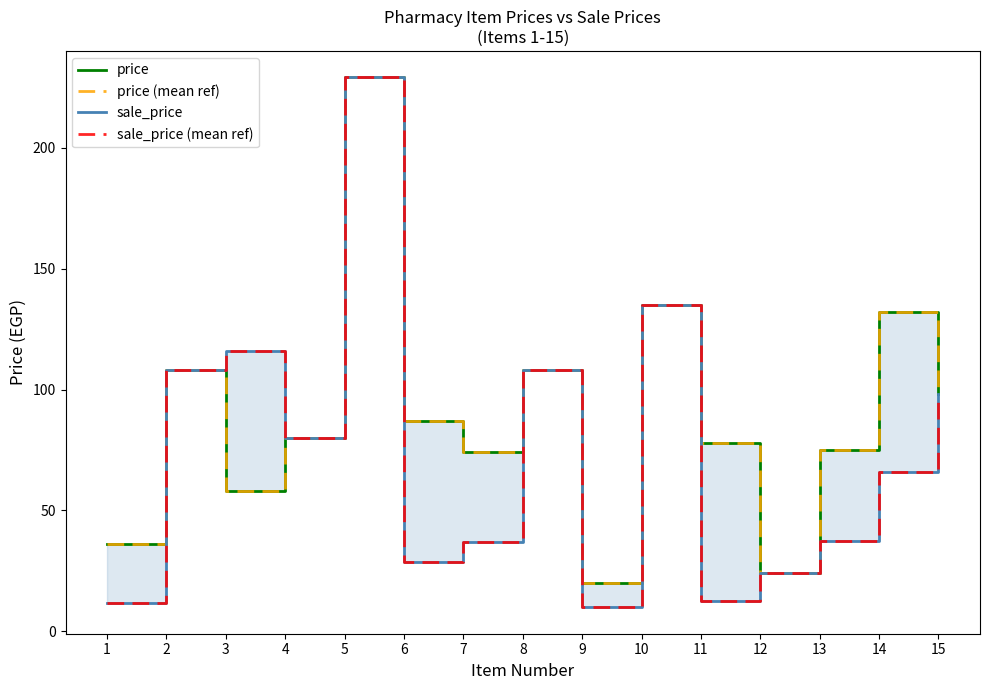

Count the number of categories in the chart.

15